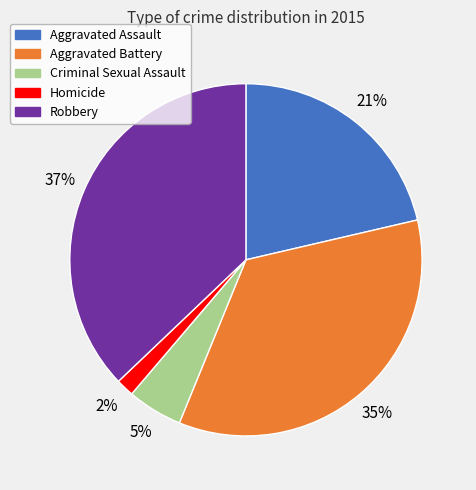

To the nearest percent, what is the difference between the largest and smallest slice percentages?

35%